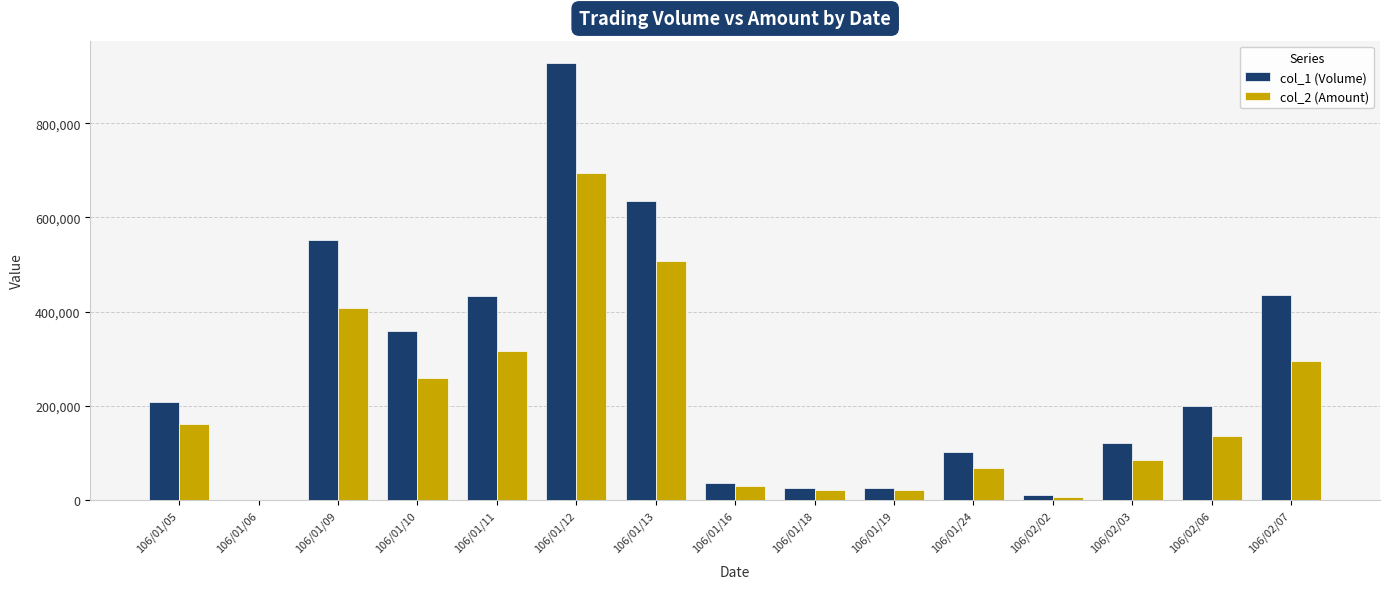

Which category has the highest value in the col_2 (Amount) series?

106/01/12